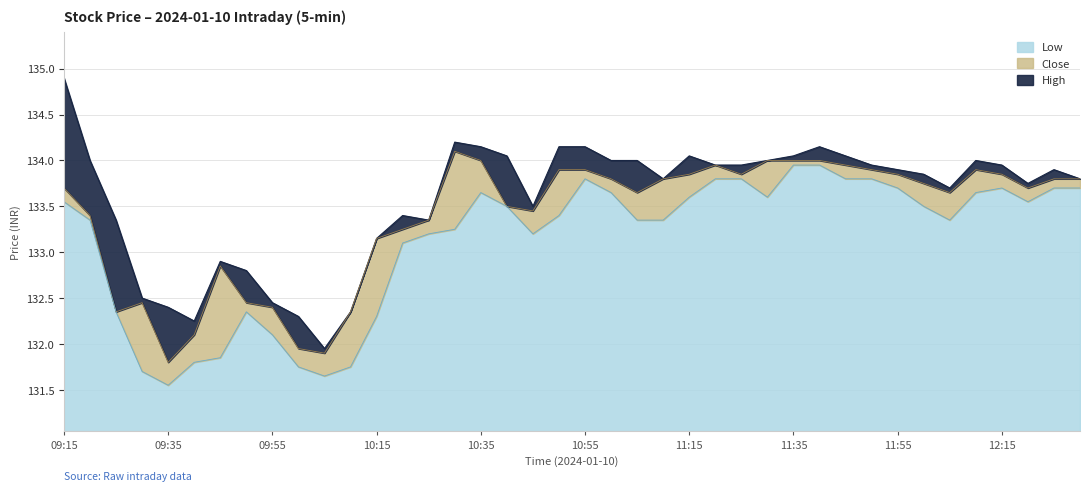

What position from the left is 12:15?

37